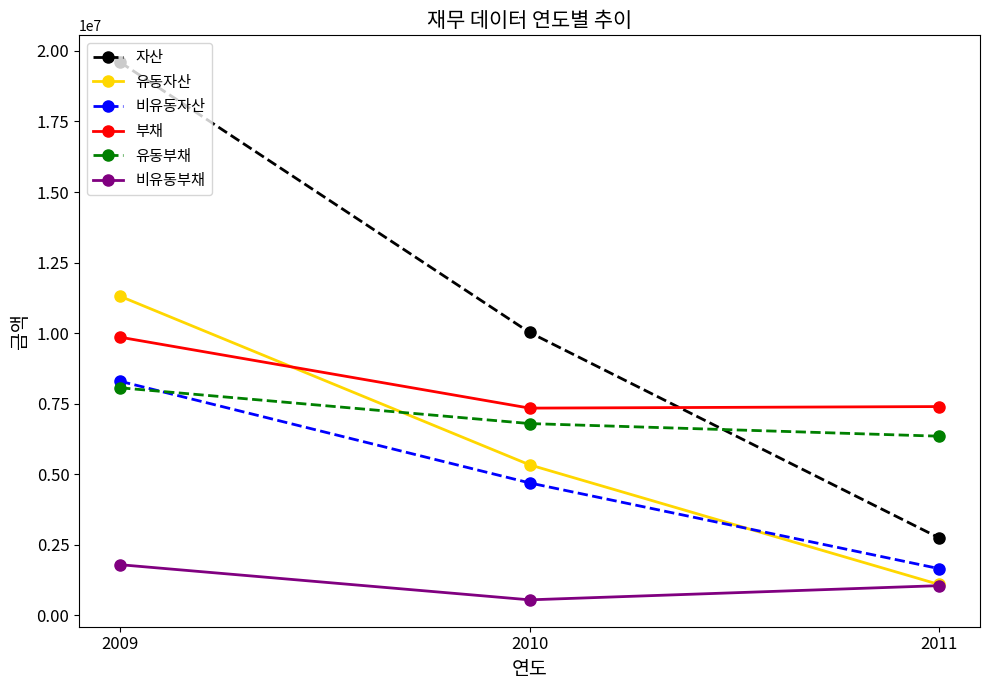

What are all the series names shown in the legend?

자산, 유동자산, 비유동자산, 부채, 유동부채, 비유동부채